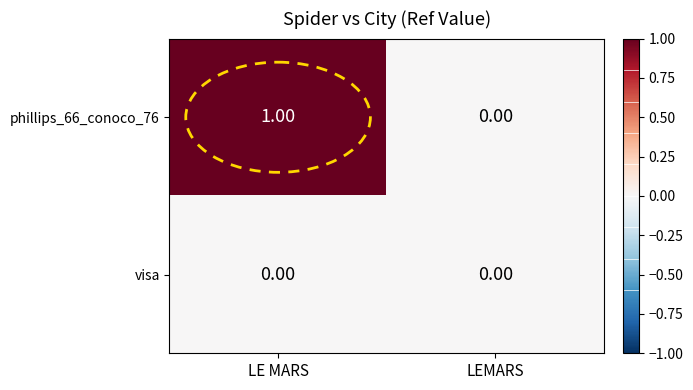

Which series changed the most between LE MARS and LEMARS?

phillips_66_conoco_76